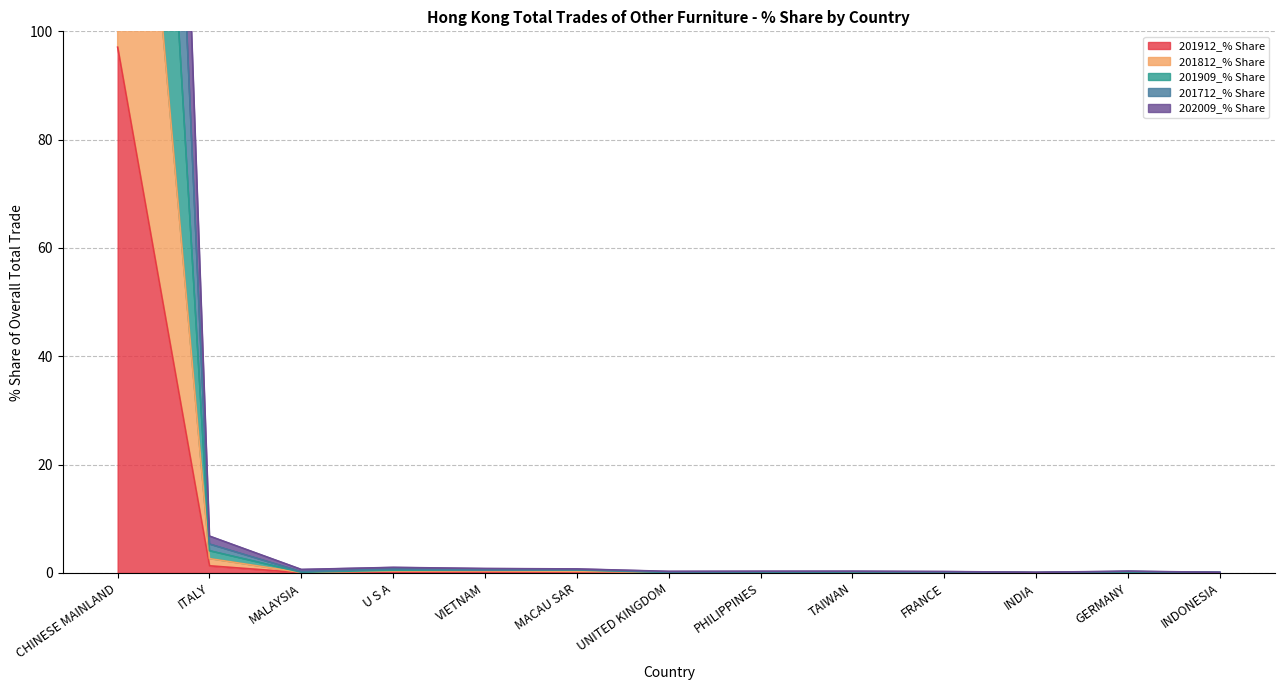

List the labels in order of 201909_% Share value, largest first.

CHINESE MAINLAND, ITALY, MACAU SAR, VIETNAM, U S A, TAIWAN, FRANCE, MALAYSIA, GERMANY, UNITED KINGDOM, PHILIPPINES, INDONESIA, INDIA